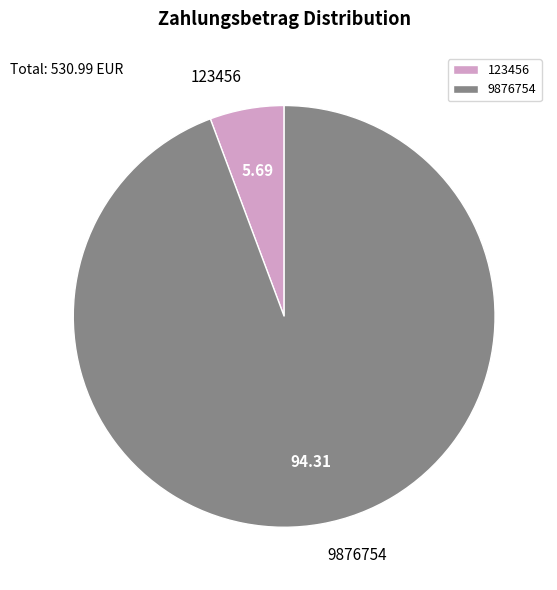

Is 123456 the majority of the pie?

No